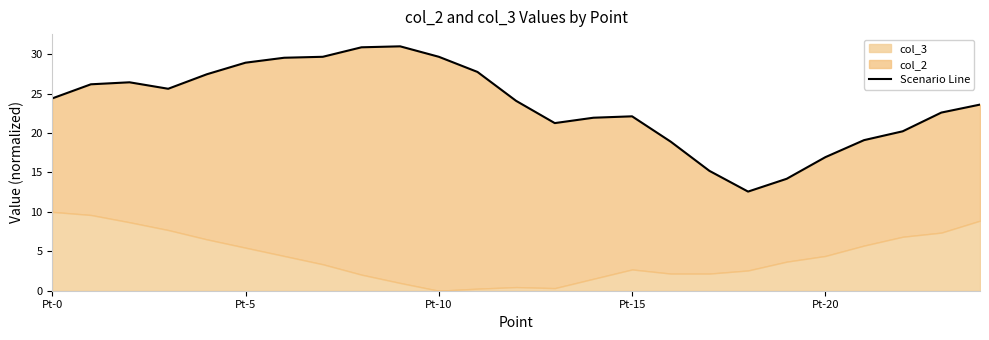

At which category does the chart reach its peak across all series?

9